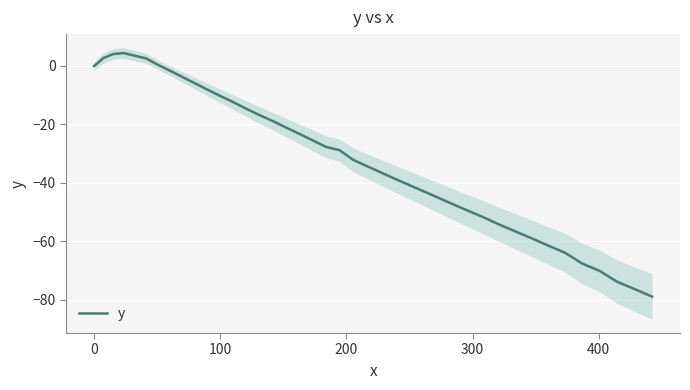

What is the smallest value displayed?

-78.9